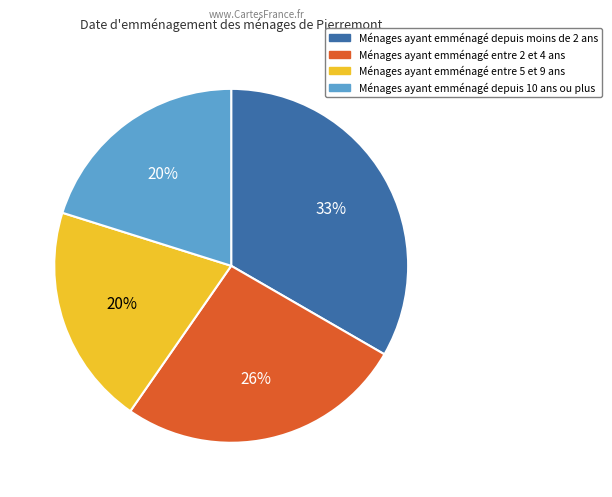

The Ménages ayant emménagé entre 5 et 9 ans slice represents 20% of the pie. True or false?

True